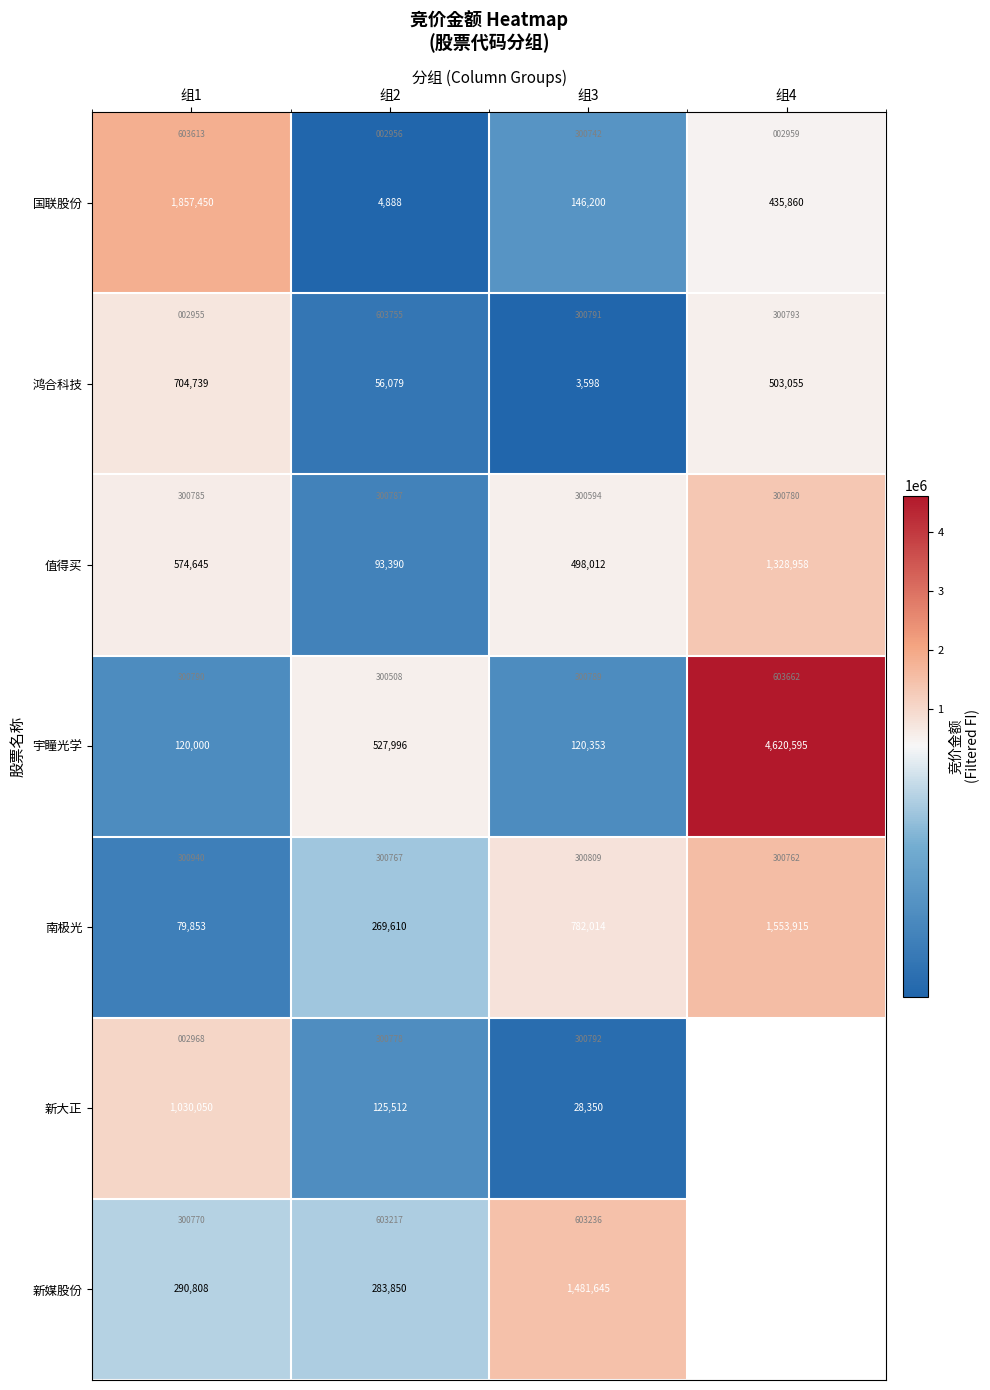

What is the difference between the 宇瞳光学 values at 组1 and 组4?

4500595.0